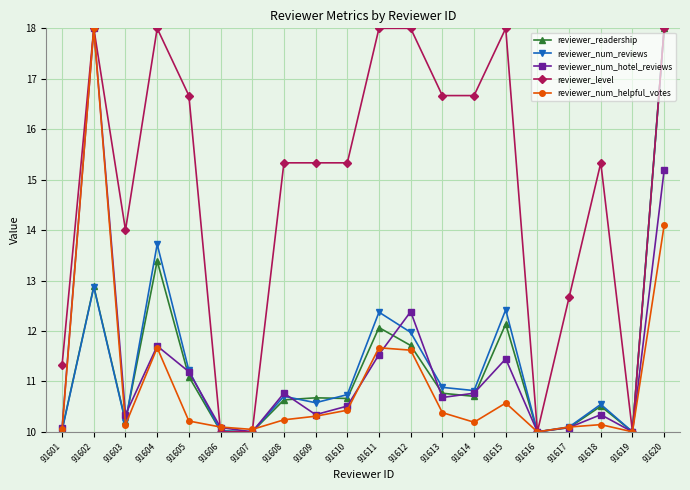

What is the sum of the reviewer_num_helpful_votes values at 91607 and 91602?

28.0